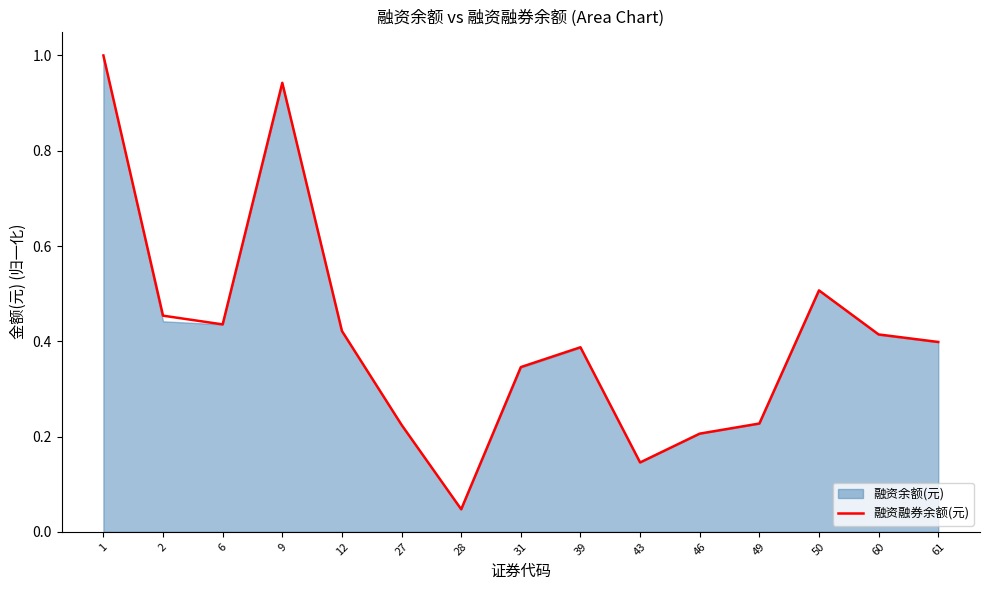

List the labels in order of value, smallest first.

28, 43, 46, 27, 49, 31, 39, 61, 60, 12, 6, 2, 50, 9, 1